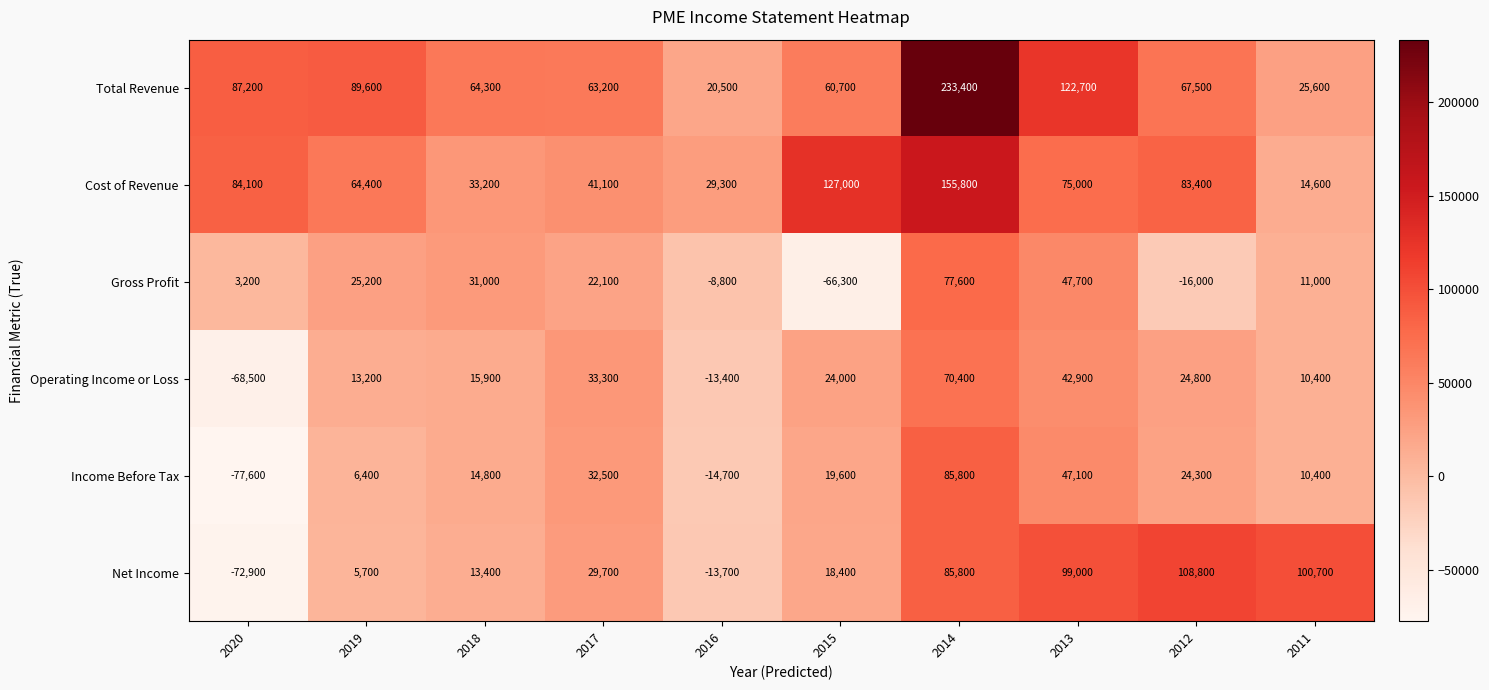

What is the maximum value shown in the chart?

233400